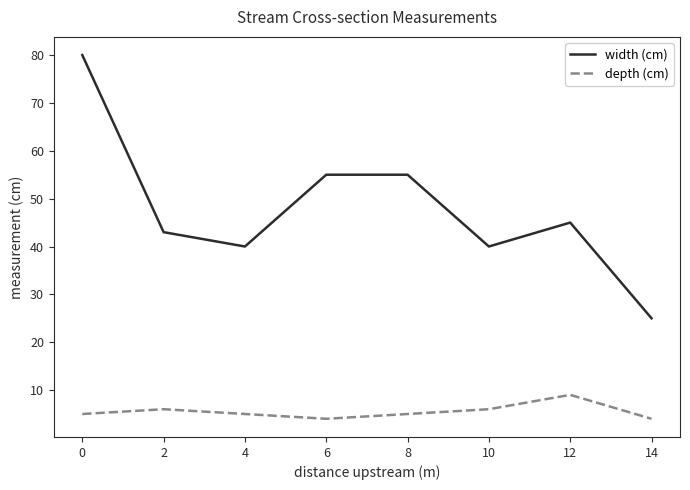

What is the difference between the highest and lowest values at 6?

51